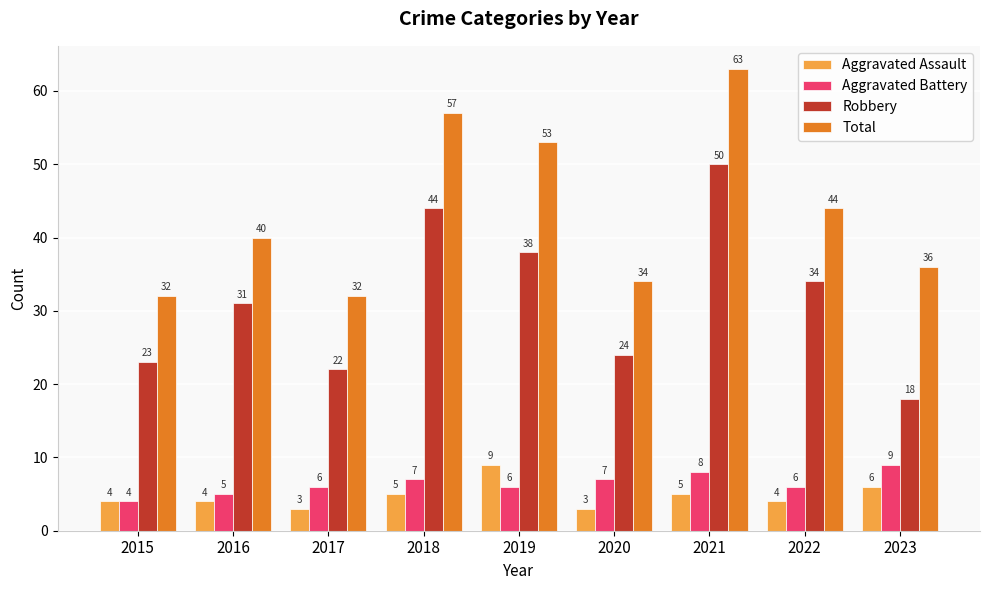

What is the difference between the maximum and minimum values in the Aggravated Battery series?

5